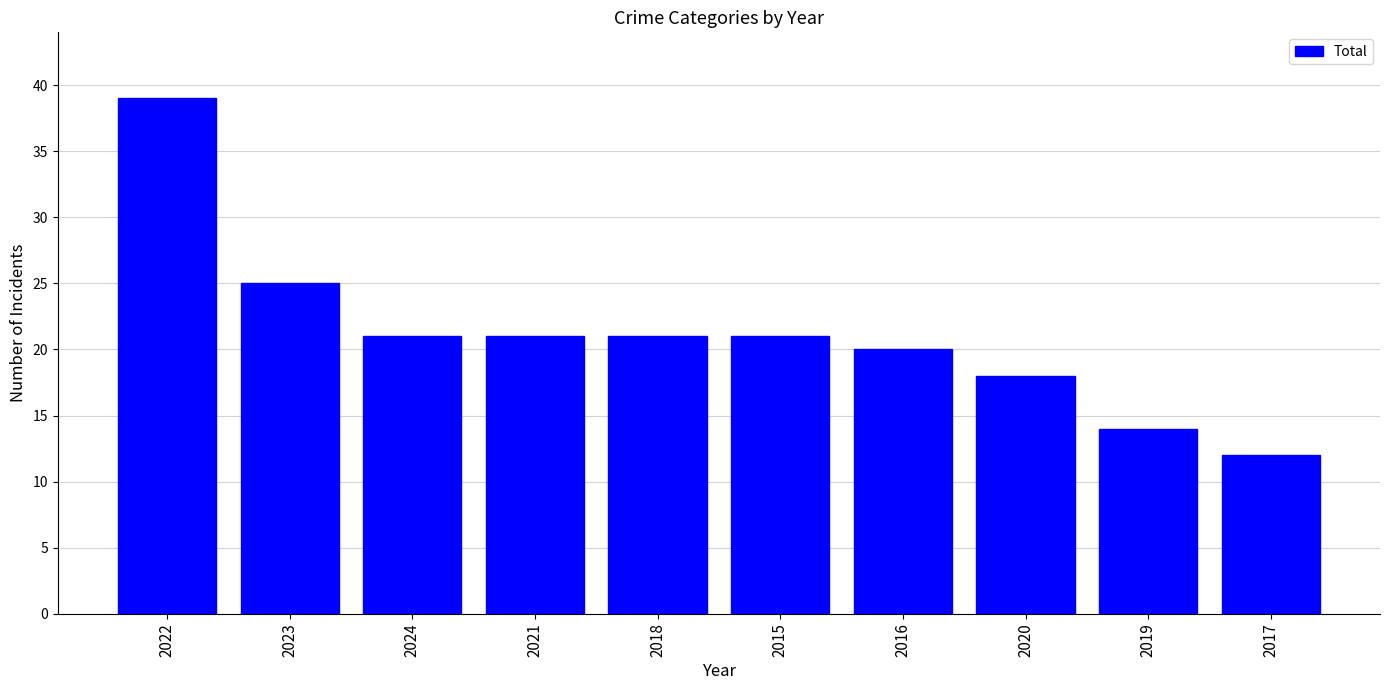

The value at 2015 is 33. True or false?

False